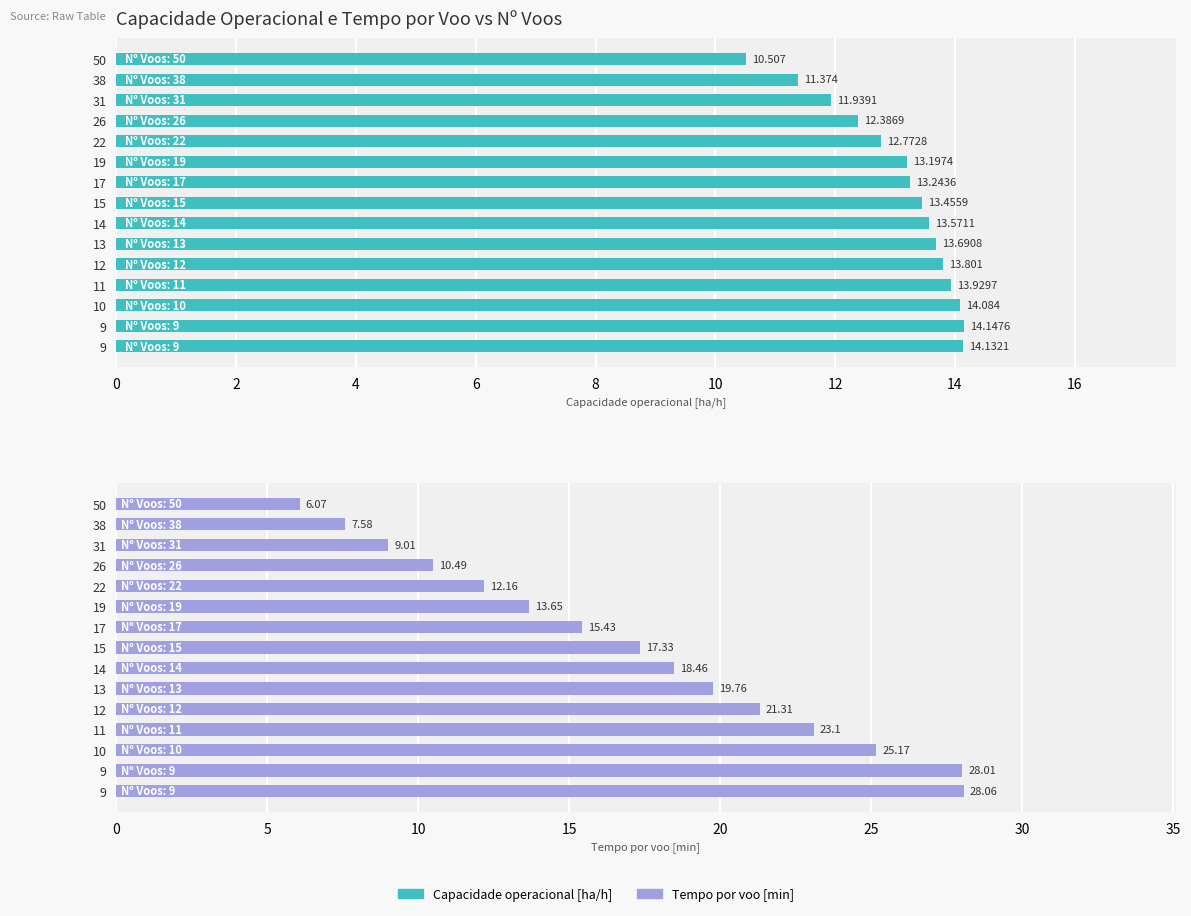

What is the greatest value displayed?

28.1